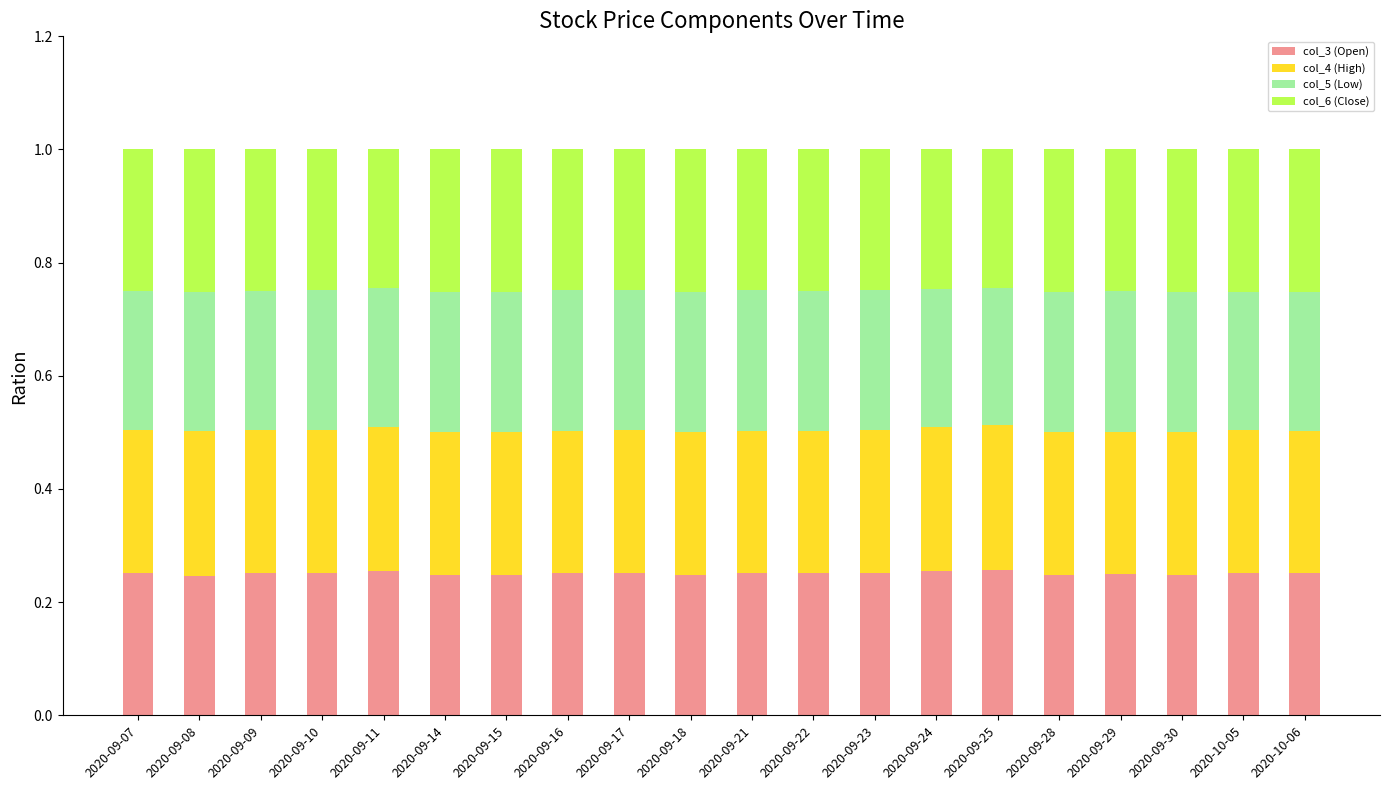

What is the total value across all series at 2020-09-10?

1.0